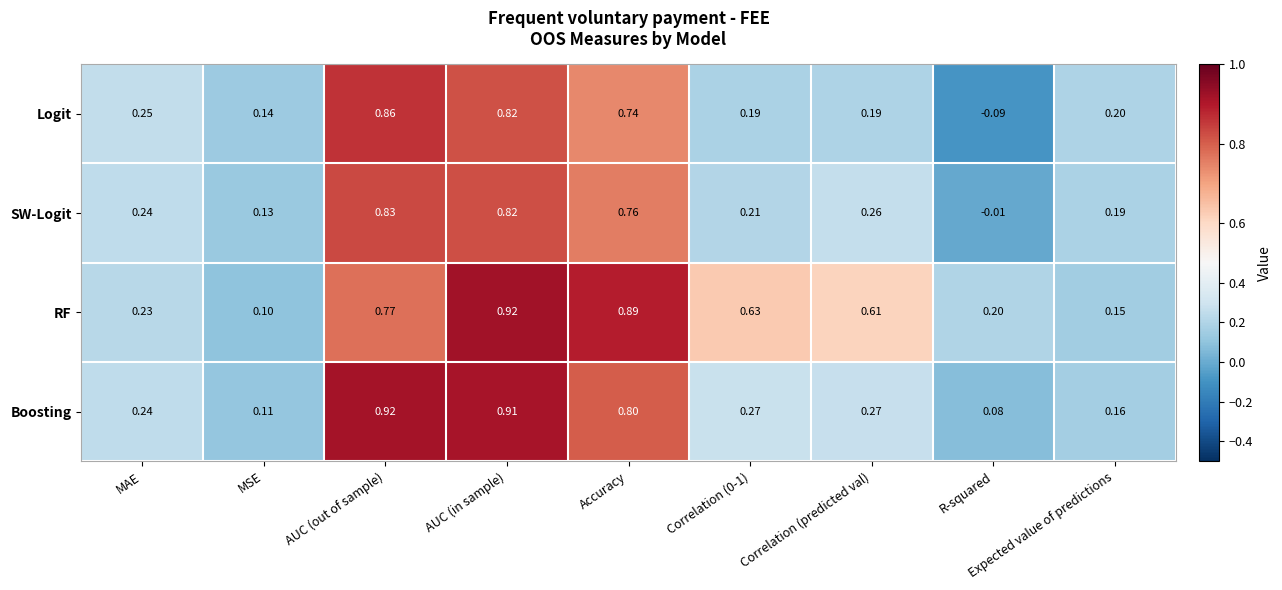

Which series changed the most between MSE and Accuracy?

RF